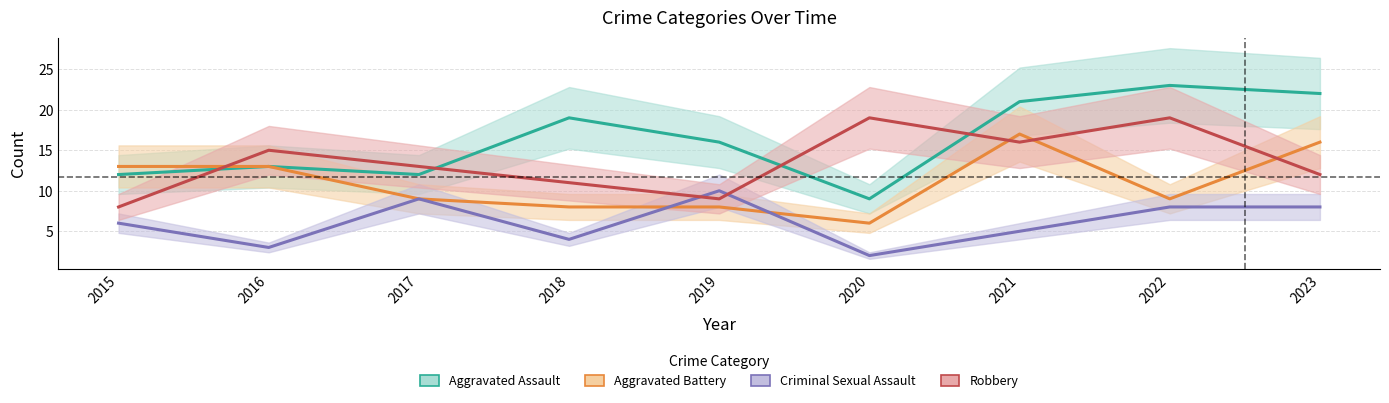

How many lines are shown in the chart?

4